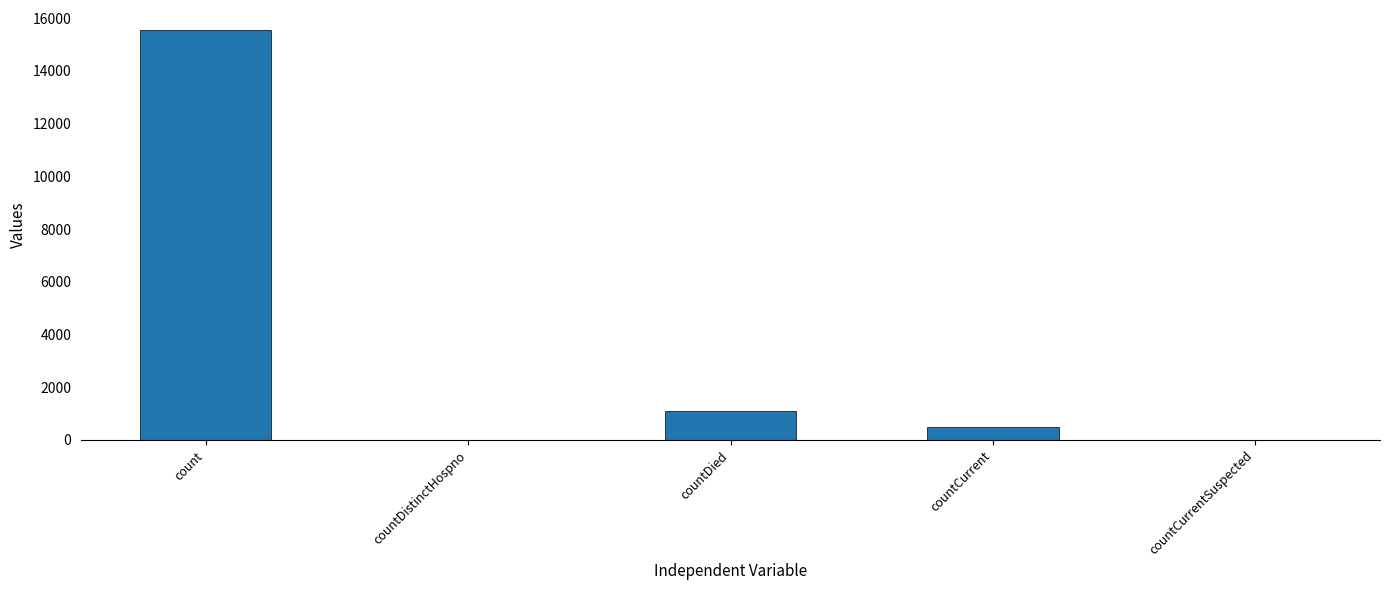

What is the sum of the values at count and countDied?

16615